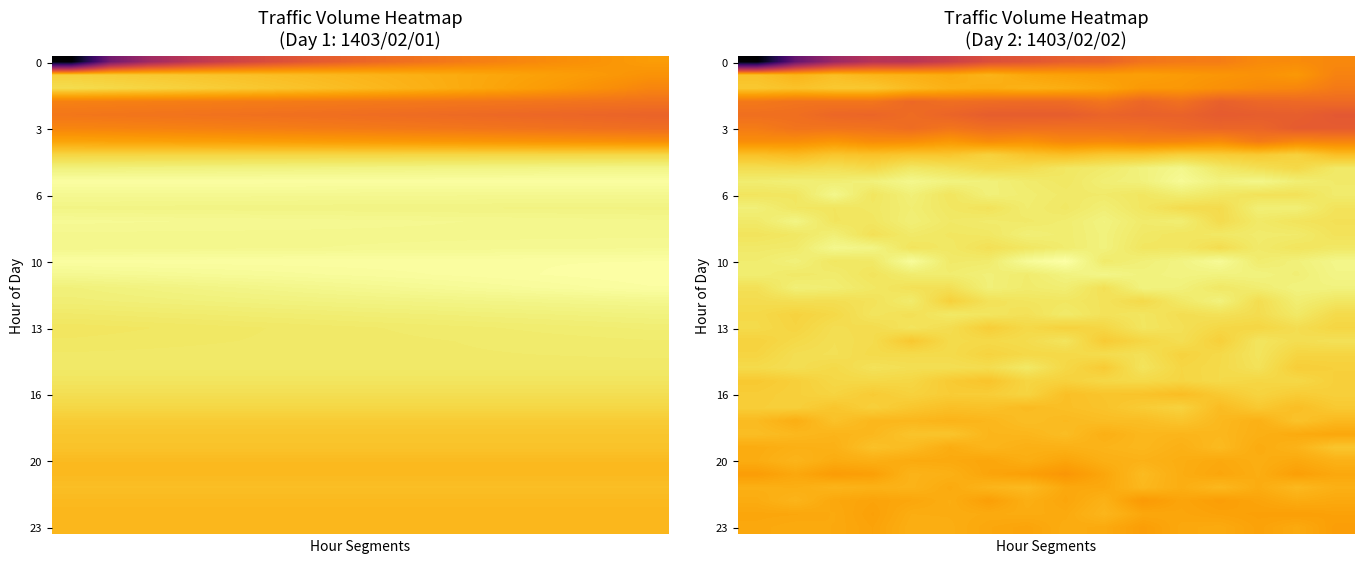

At how many categories does at least one series exceed 6?

16